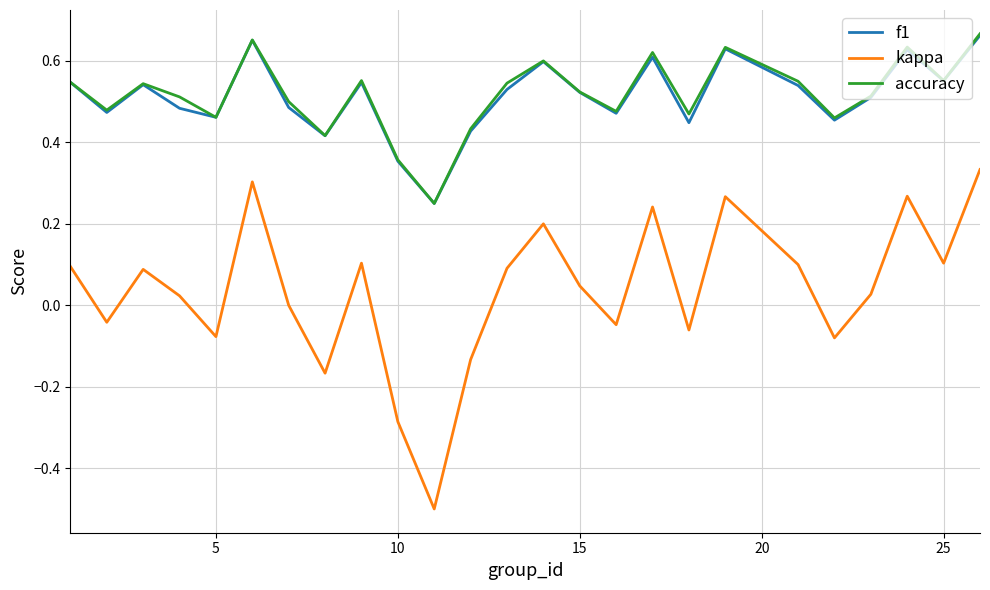

True or false: kappa and f1 cross at least once.

False